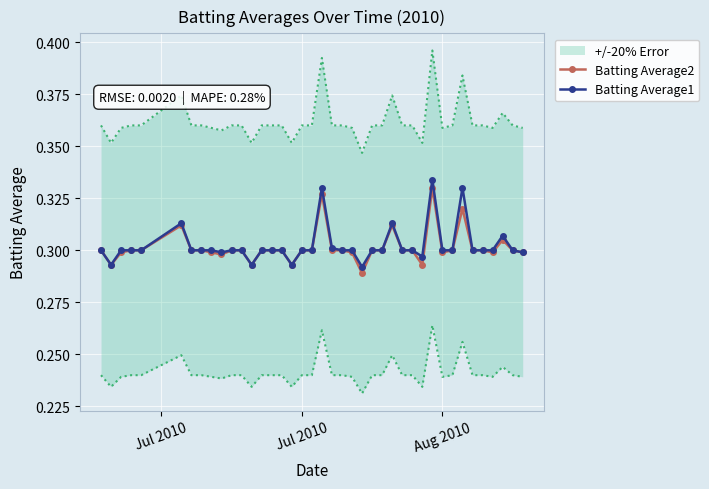

Which series has the largest range (max minus min)?

Batting Average1